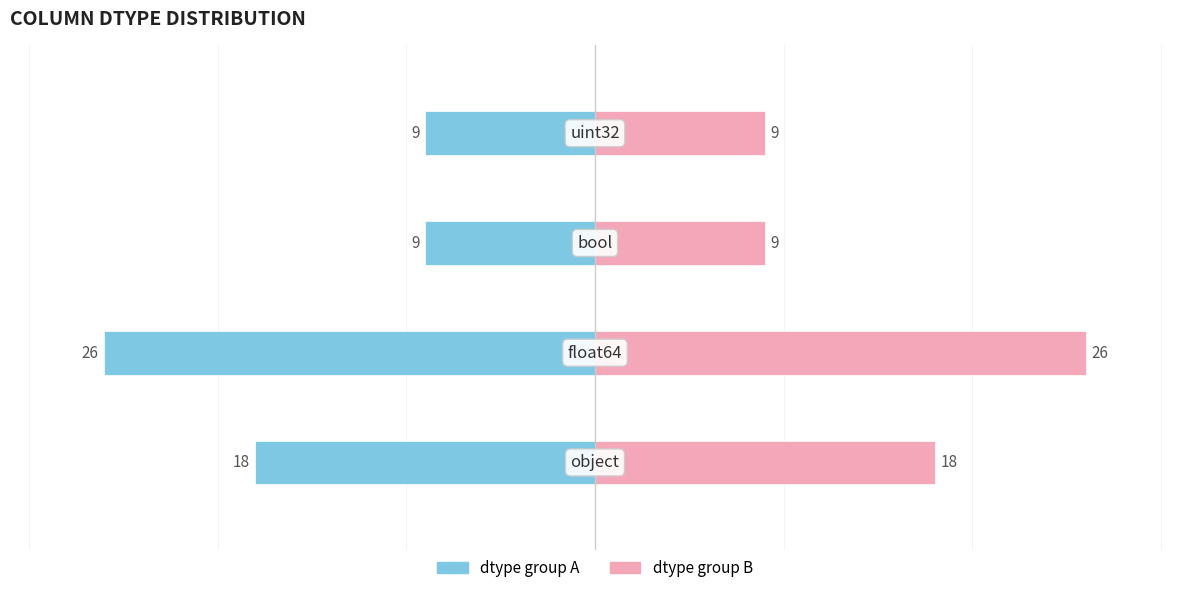

Reading left to right, extract all data points from this chart.

Column Count (dtype group A): 0=-18	1=-26	2=-9	3=-9
Column Count (dtype group B): 0=18	1=26	2=9	3=9